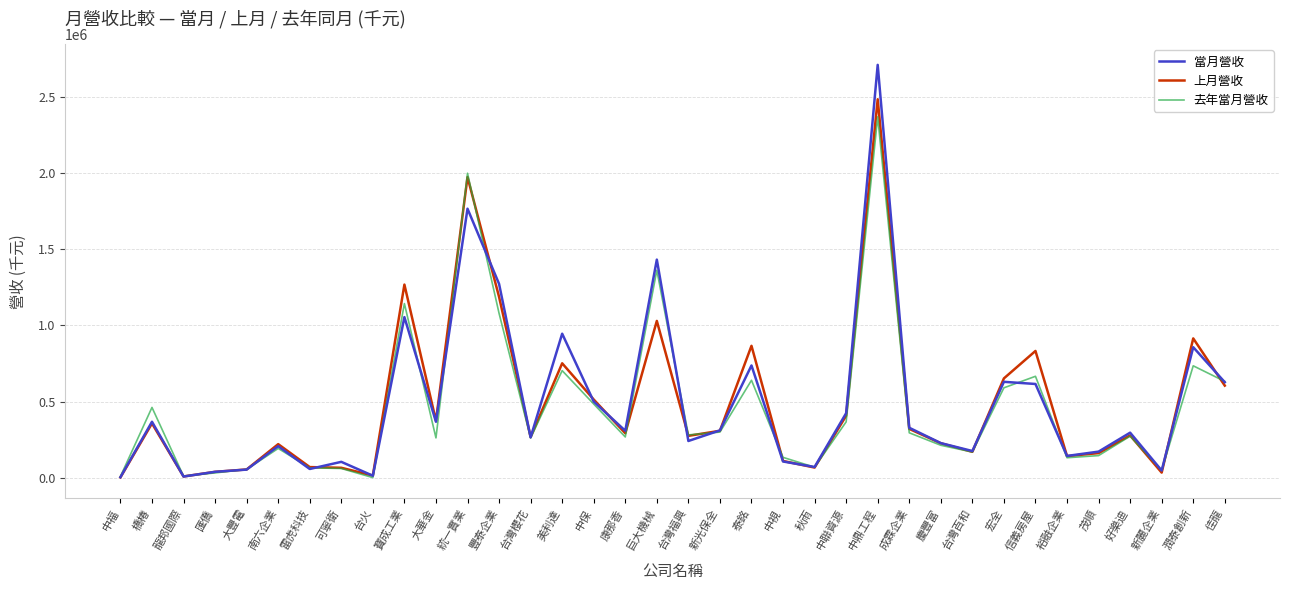

Which series has the widest spread of values?

當月營收